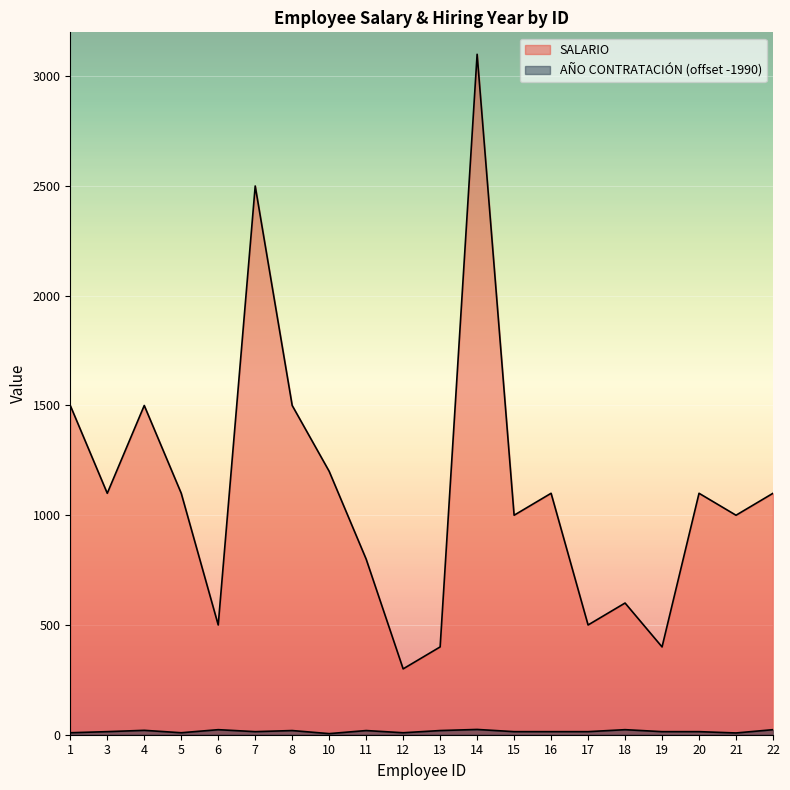

Which series has the largest range (max minus min)?

SALARIO